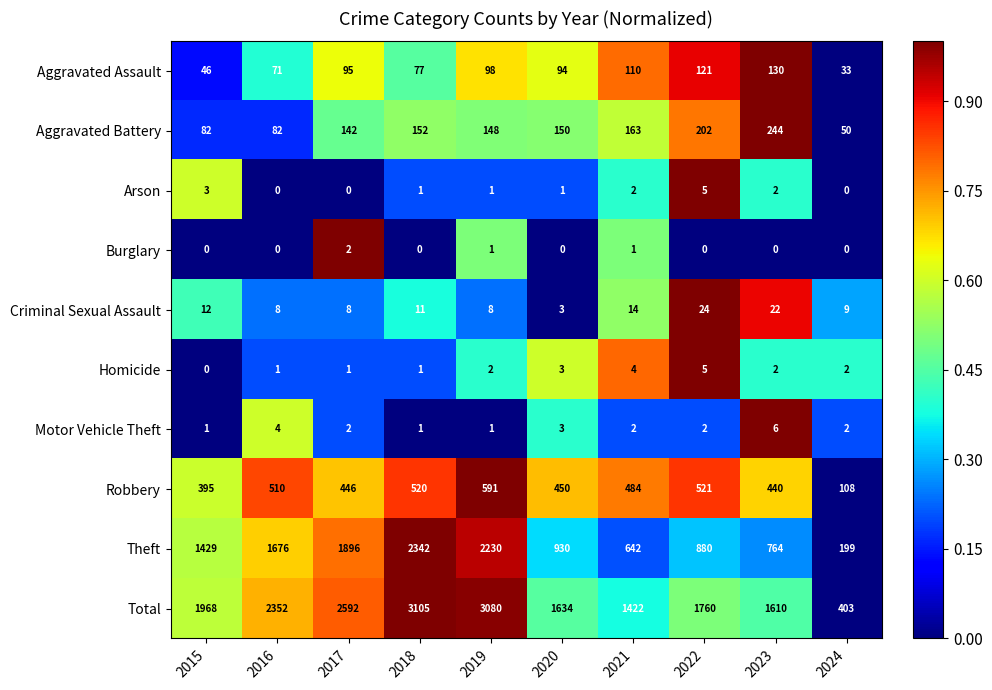

What is the difference between the maximum and second lowest values in the Homicide series?

4